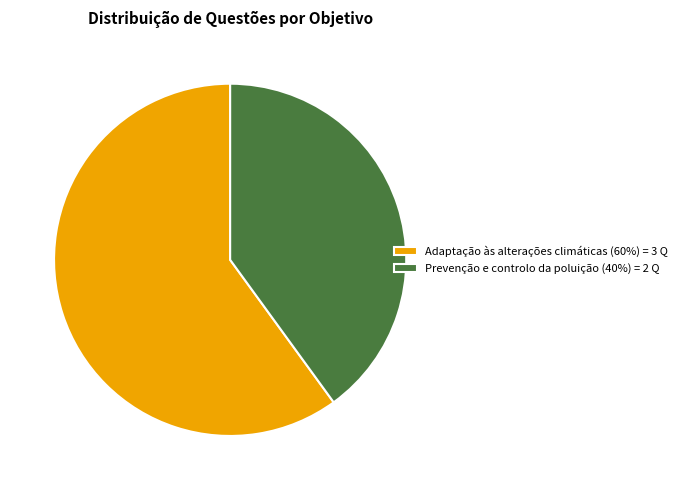

Between Prevenção e controlo da poluição (40%) = 2 Q and Adaptação às alterações climáticas (60%) = 3 Q, which is larger?

Adaptação às alterações climáticas (60%) = 3 Q